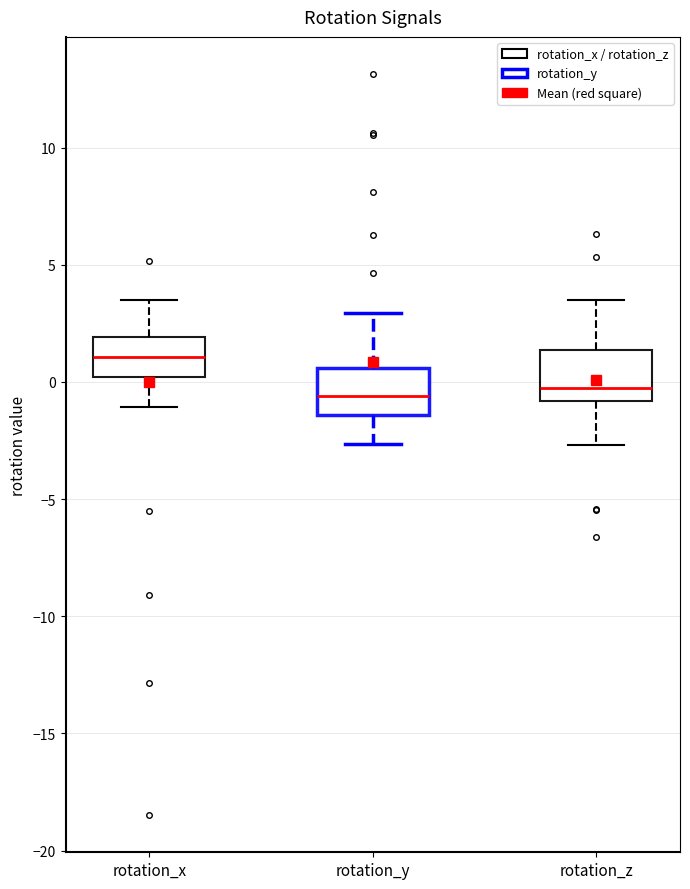

Reading left to right, read every box against the y-axis: the position of its median line, the range the box covers, and the ends of its whiskers. The values are not printed on the chart, so give them approximately, as read against the axis.

rotation_x: median 1.0, box 0.0 to 2.0, whiskers -1.0 to 3.5
rotation_y: median -0.5, box -1.5 to 0.5, whiskers -2.5 to 3.0
rotation_z: median -0.5, box -1.0 to 1.5, whiskers -2.5 to 3.5